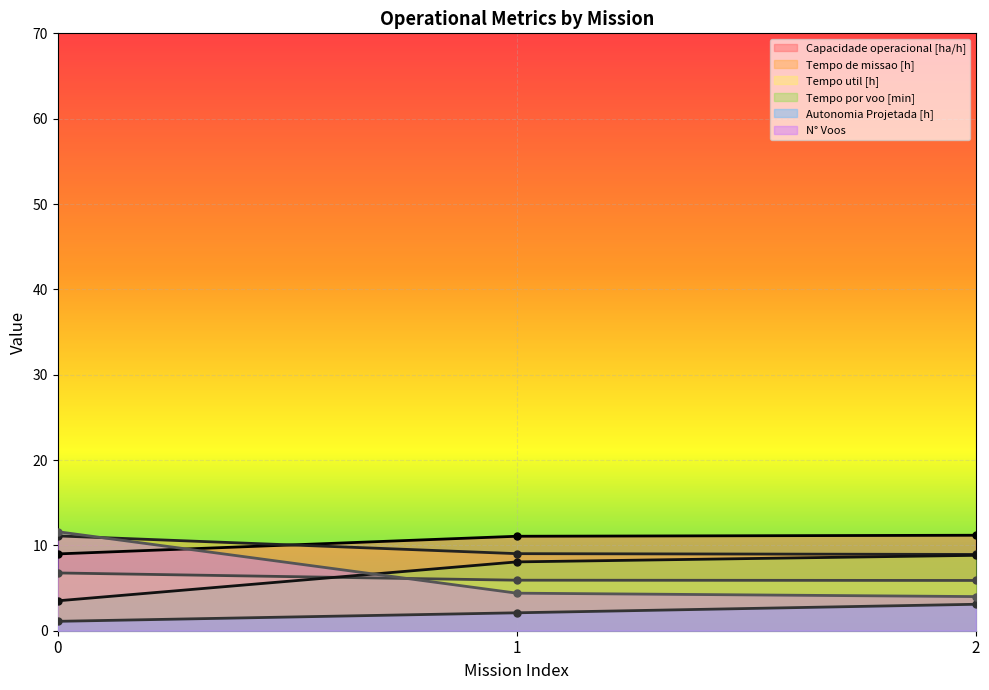

How many lines are shown in the chart?

6